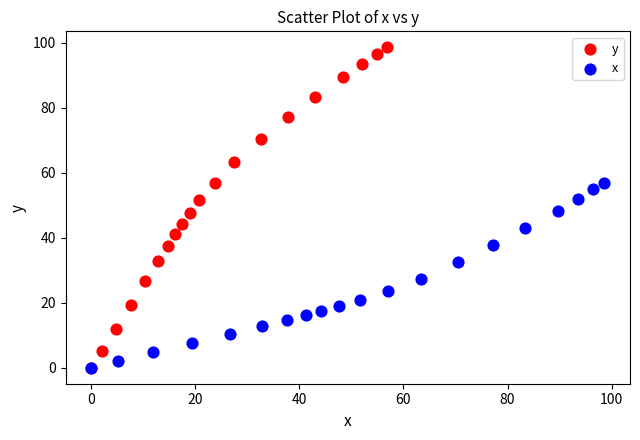

Which series reaches the maximum Y coordinate?

y